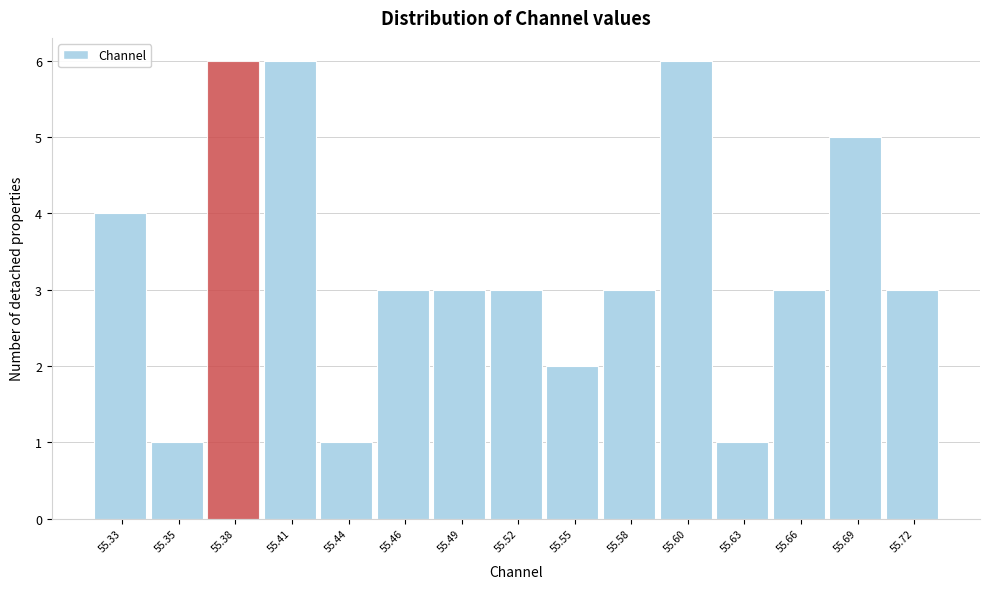

Reading left to right, extract all data points from this chart.

4	1	6	6	1	3	3	3	2	3	6	1	3	5	3